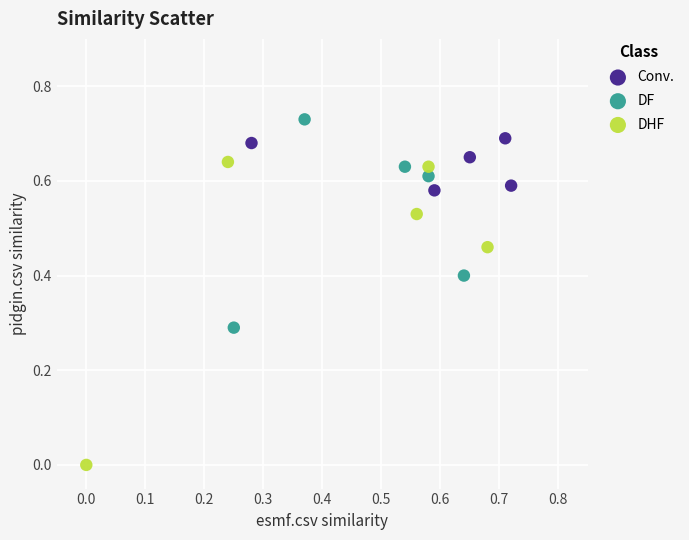

Which series has the widest spread of Y values?

DHF